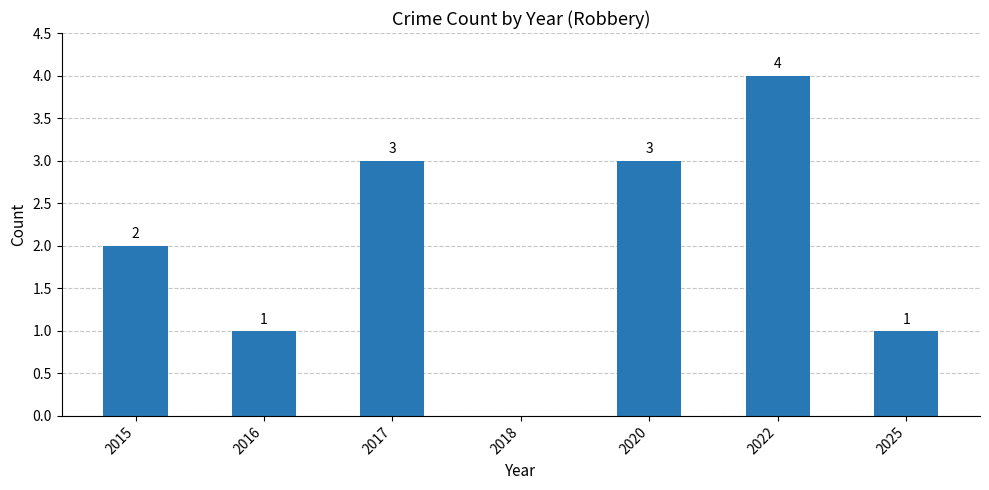

The chart shows a value of 1 at 2016. True or false?

True